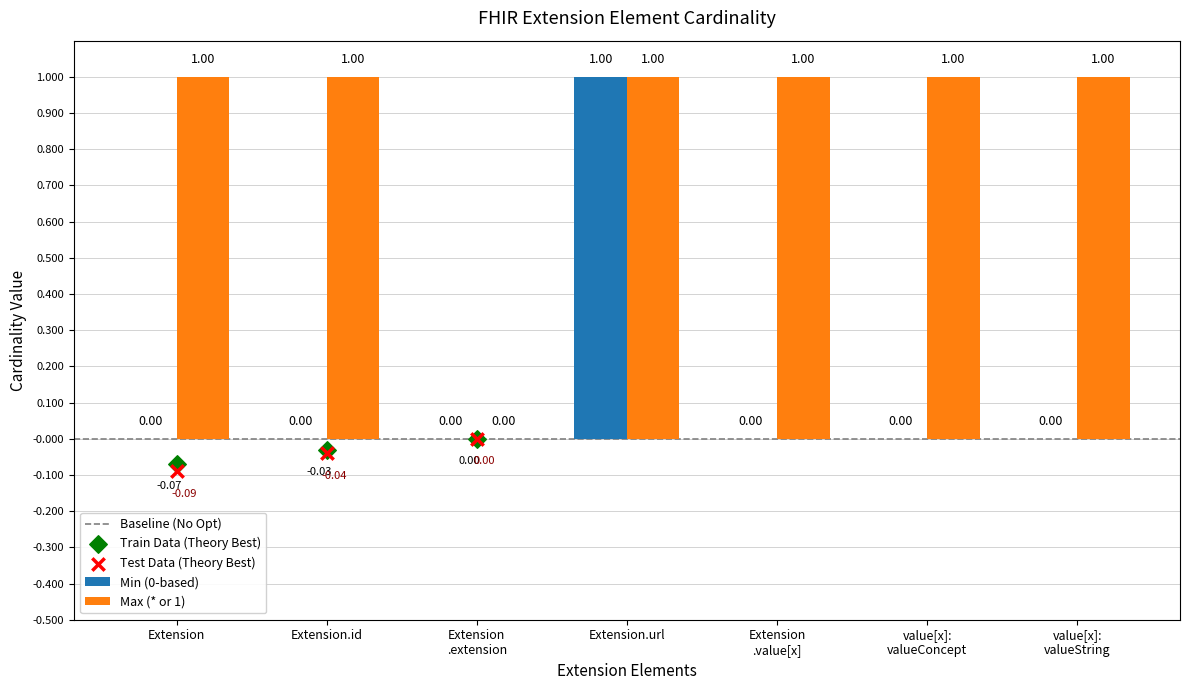

At which label does Min (0-based) reach its peak?

Extension.url